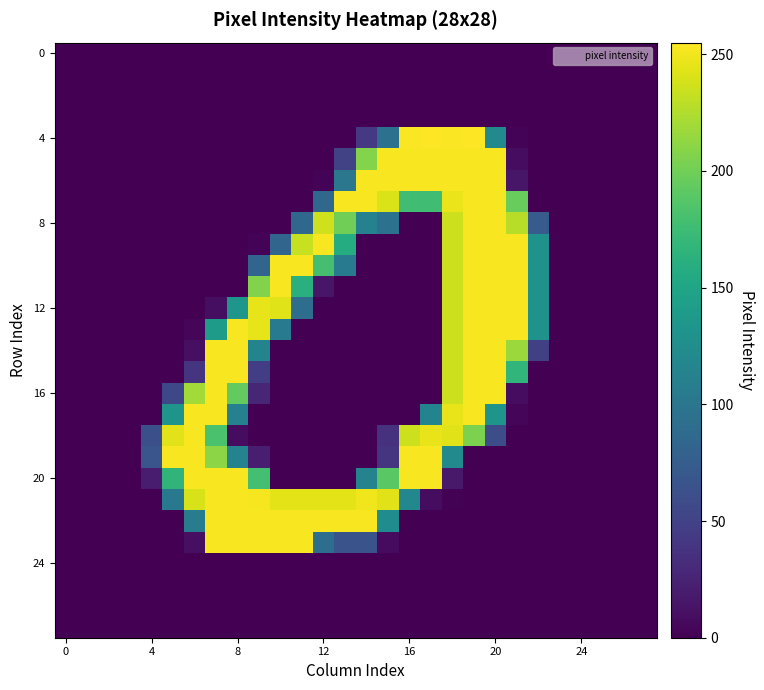

Which series has the largest range (max minus min)?

4